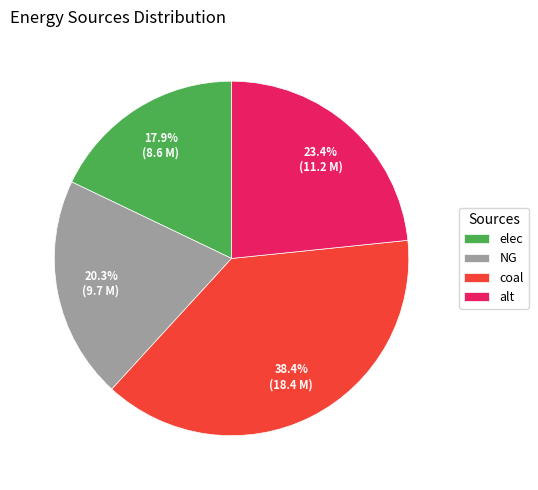

What percentage is the alt slice, to the nearest percent?

23%